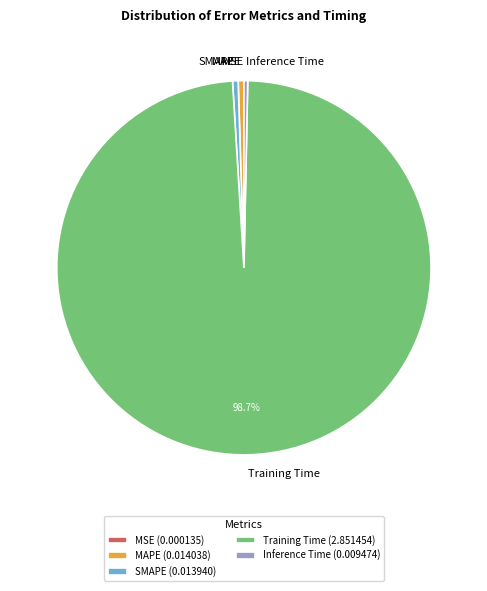

Is there a majority slice in this chart?

Yes